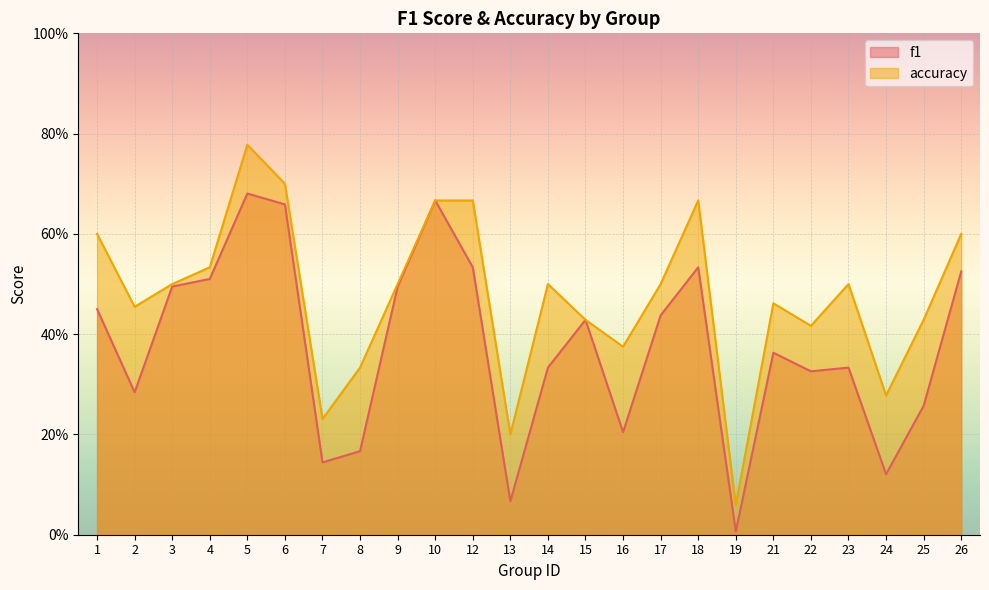

How many interior local valleys does the accuracy series have?

7